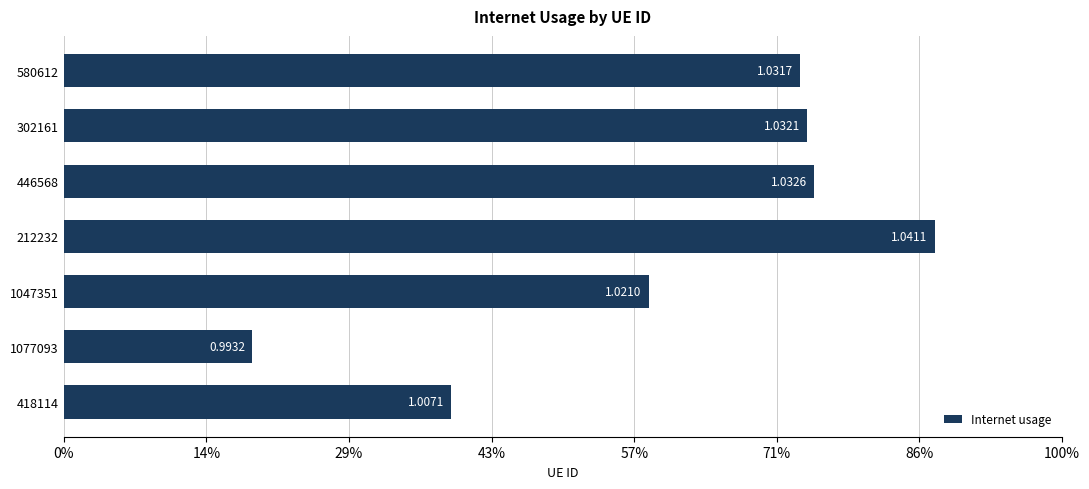

Are the bars horizontal?

Yes